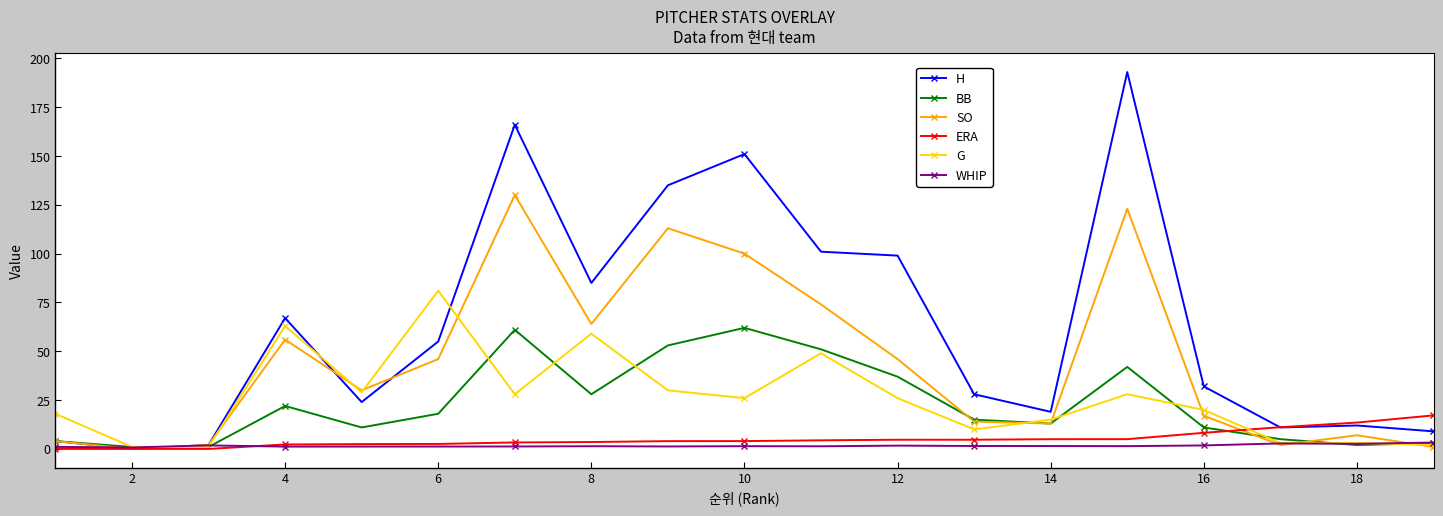

What is the sum of all G values?

492.0